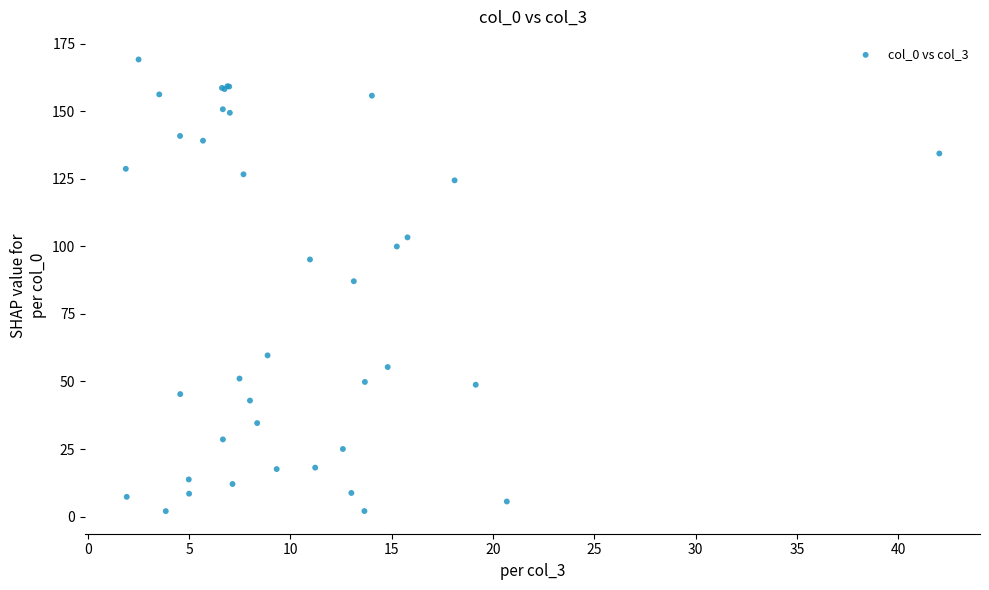

What Y value in the scatter plot is closest to 85?

87.1